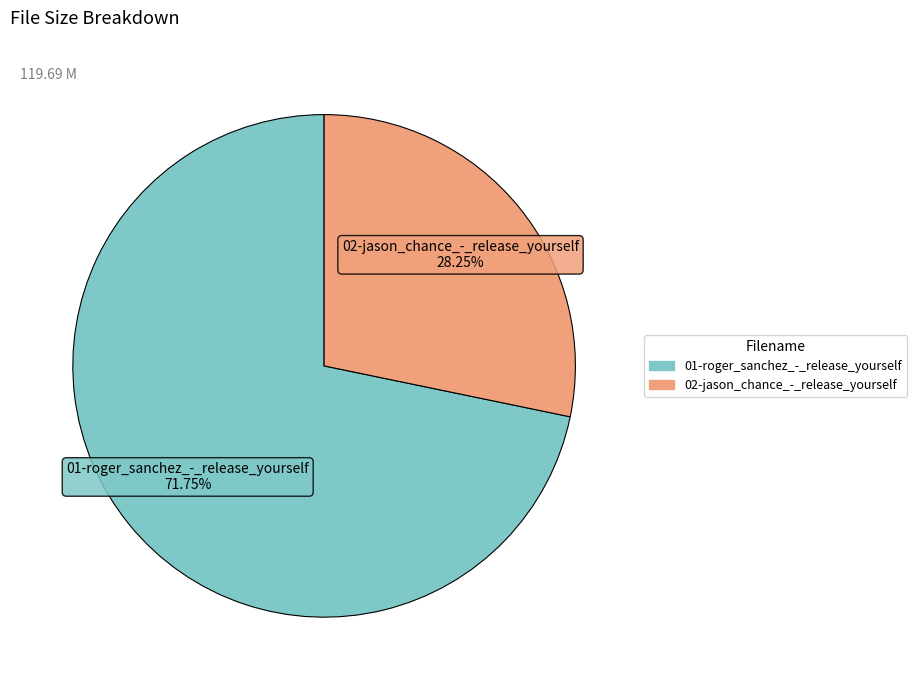

Is the sum of 01-roger_sanchez_-_release_yourself and 02-jason_chance_-_release_yourself greater than half?

Yes